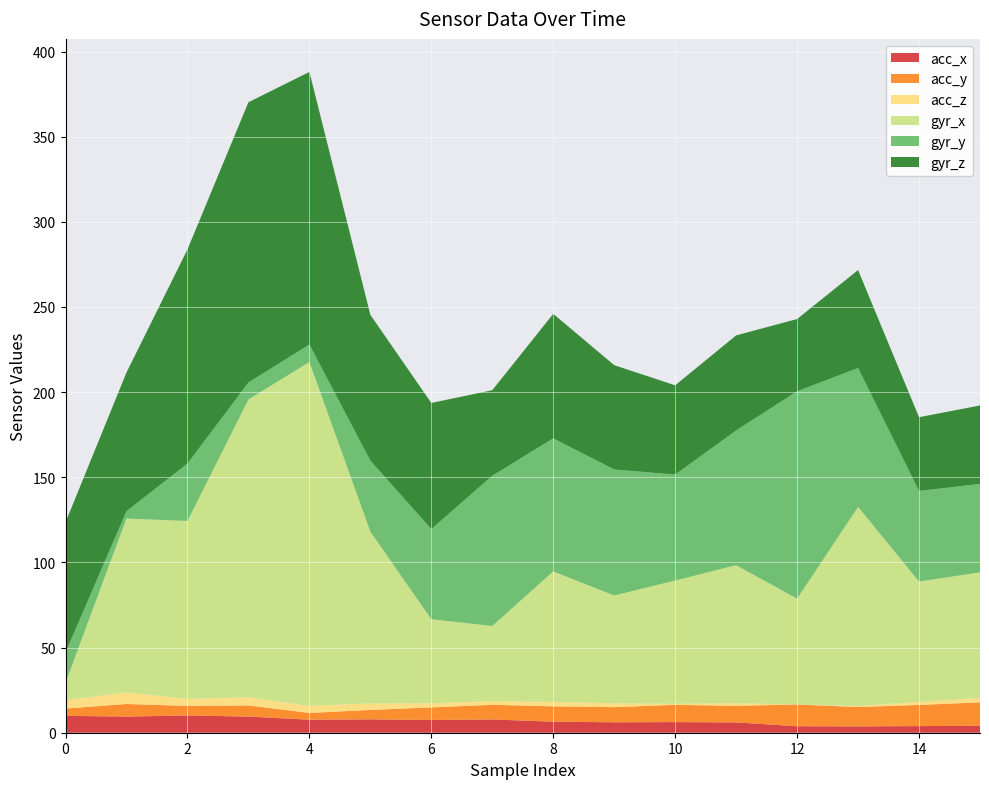

Reading left to right, extract all data points from this chart.

acc_x: 0=9.9	1=9.5	2=10.1	3=9.5	4=7.7	5=7.9	6=7.5	7=7.8	8=6.5	9=6.1	10=6.2	11=6.1	12=3.8	13=3.7	14=3.9	15=4.1
acc_y: 0=4.3	1=7.4	2=5.6	3=6.5	4=4.0	5=5.5	6=7.4	7=8.6	8=9.0	9=8.9	10=10.1	11=9.7	12=12.8	13=11.4	14=12.4	15=13.8
acc_z: 0=4.9	1=6.8	2=4.1	3=4.8	4=4.2	5=3.9	6=2.5	7=2.2	8=2.6	9=2.3	10=0.6	11=-1.6	12=0.0	13=-0.7	14=-1.8	15=-2.7
gyr_x: 0=-10.2	1=102.1	2=104.4	3=174.8	4=201.9	5=100.8	6=49.3	7=44.1	8=76.6	9=63.2	10=72.4	11=81.0	12=62.1	13=116.9	14=70.6	15=73.6
gyr_y: 0=-17.8	1=-4.3	2=33.7	3=10.0	4=10.2	5=-41.7	6=-52.9	7=-88.2	8=-78.1	9=-74.0	10=-62.2	11=-79.1	12=-121.8	13=-81.6	14=-53.2	15=-51.9
gyr_z: 0=-76.4	1=-81.4	2=-125.8	3=-164.6	4=-160.1	5=-85.6	6=-74.1	7=-50.2	8=-73.1	9=-61.2	10=-52.4	11=-55.8	12=-42.4	13=-57.5	14=-43.3	15=-46.1